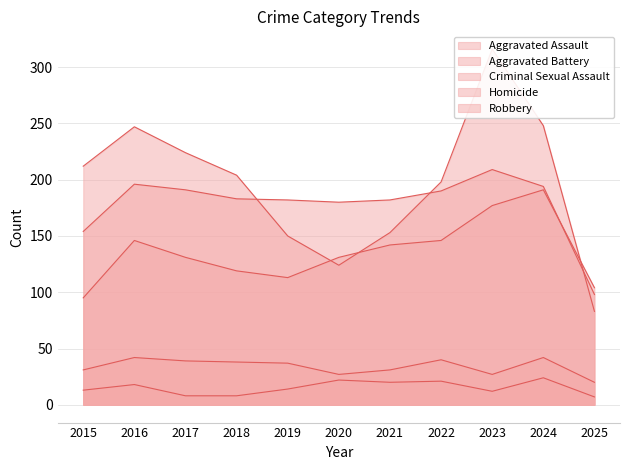

At how many categories does at least one series exceed 305?

1